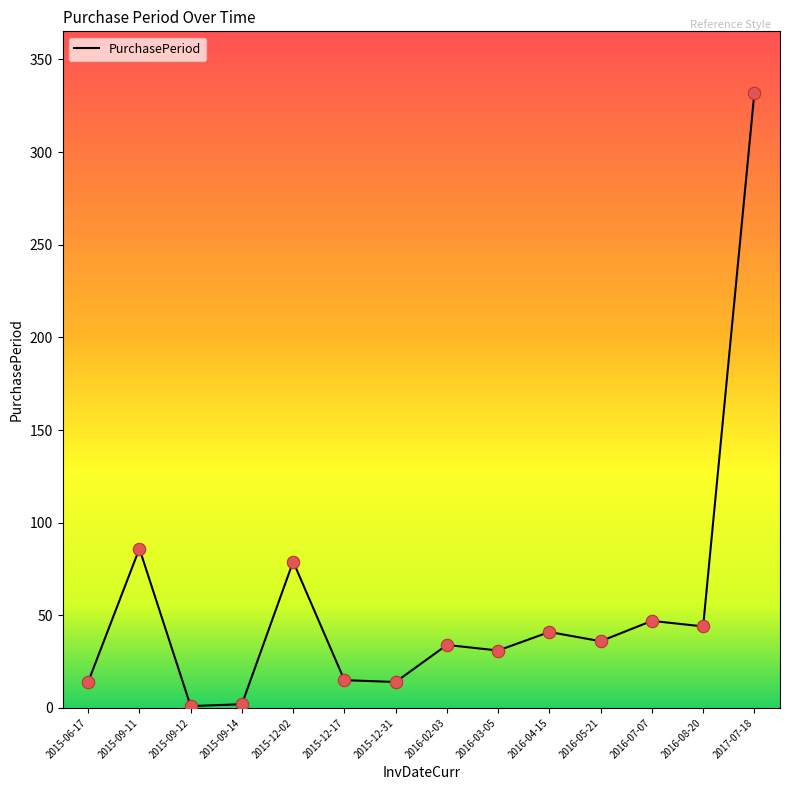

What is the change in value from 2015-09-12 to 2016-08-20?

+43